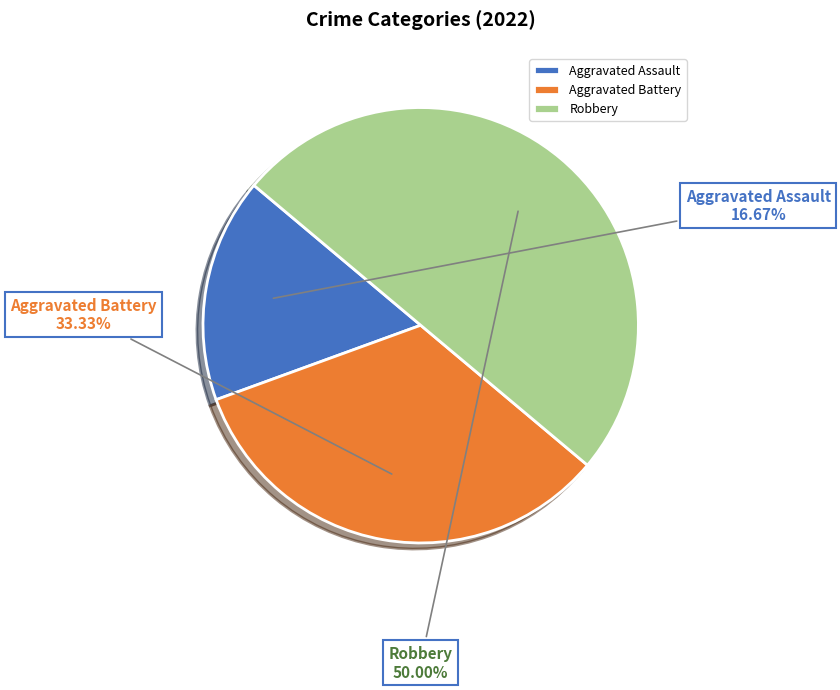

How many segments does this pie chart have?

3